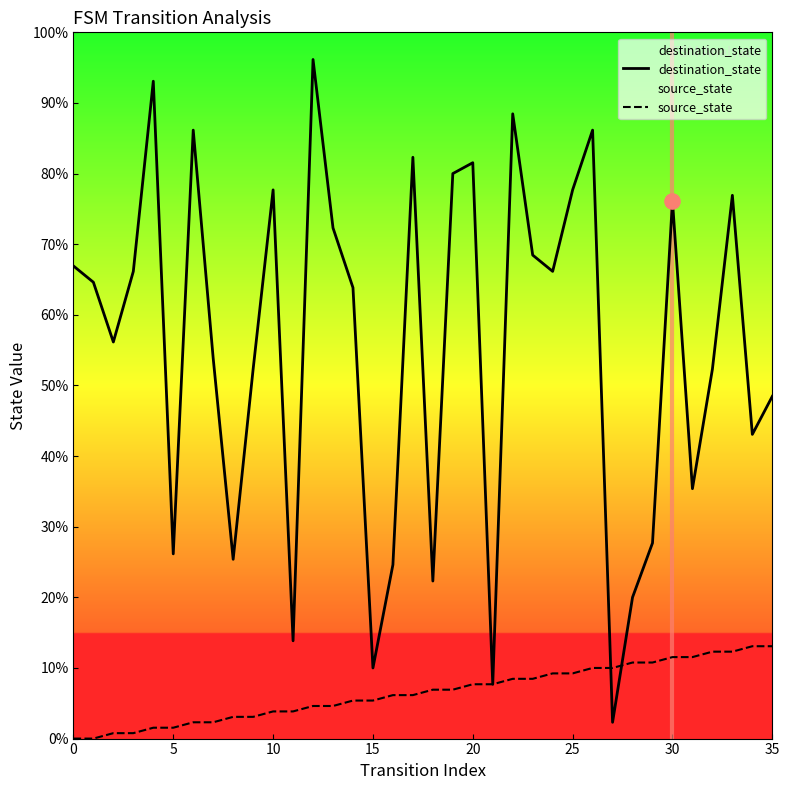

At how many categories does at least one series exceed 36?

26